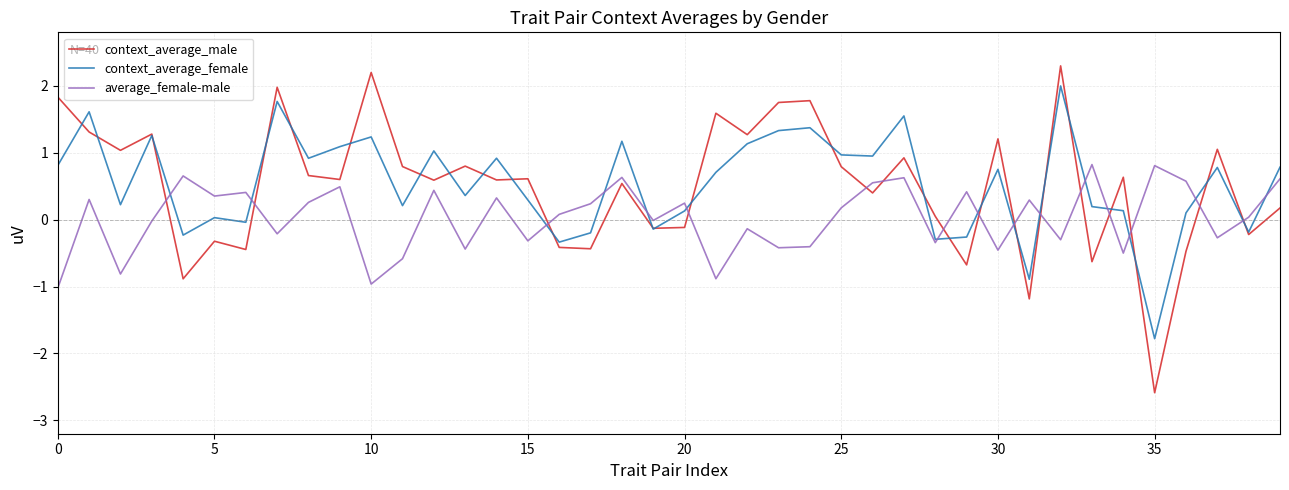

True or false: context_average_male and average_female-male cross at least once.

True